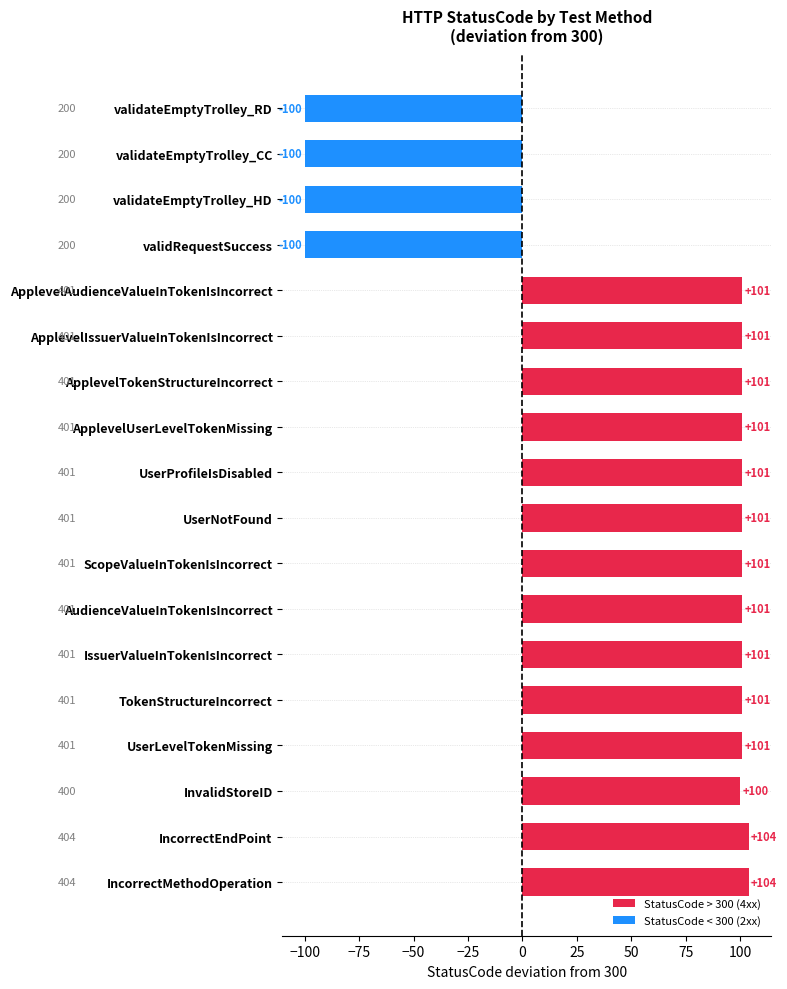

Where is the data nearest to the value 2?

InvalidStoreID